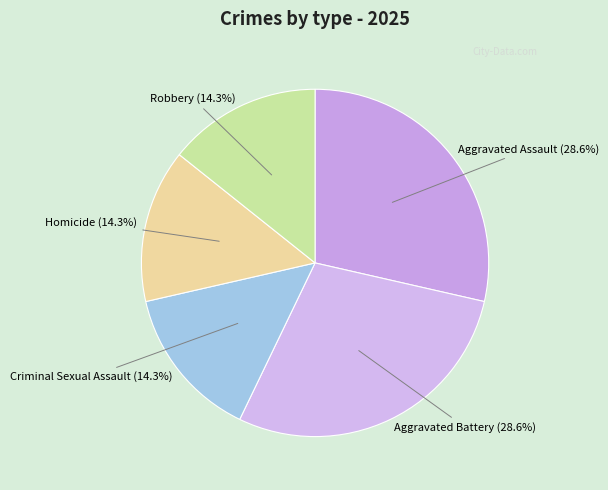

To the nearest percent, what percentage of the pie is Robbery?

14%